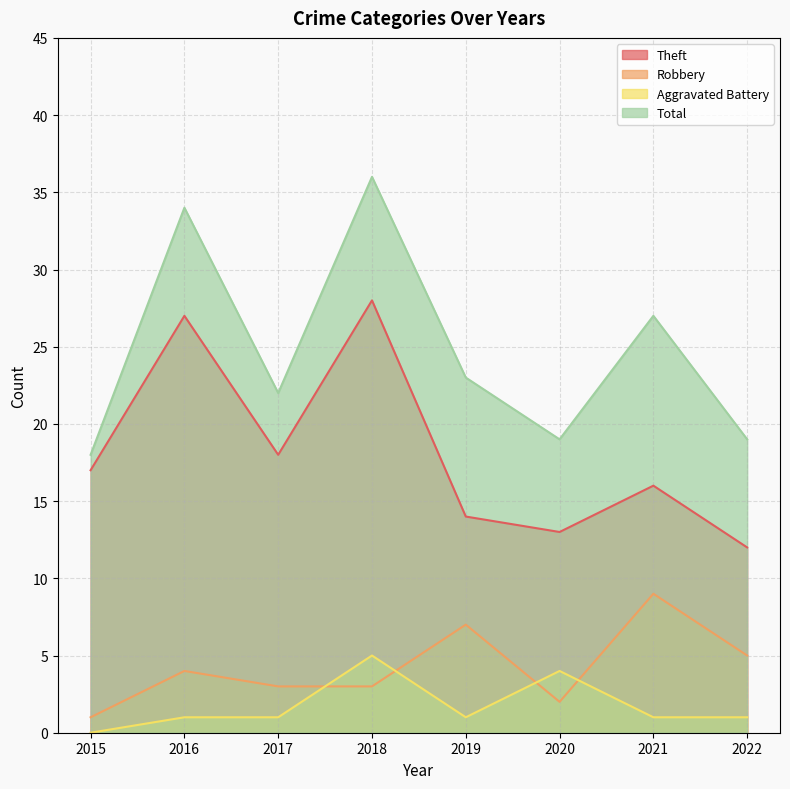

True or false: Aggravated Battery has a value of 1 at 2017.

True